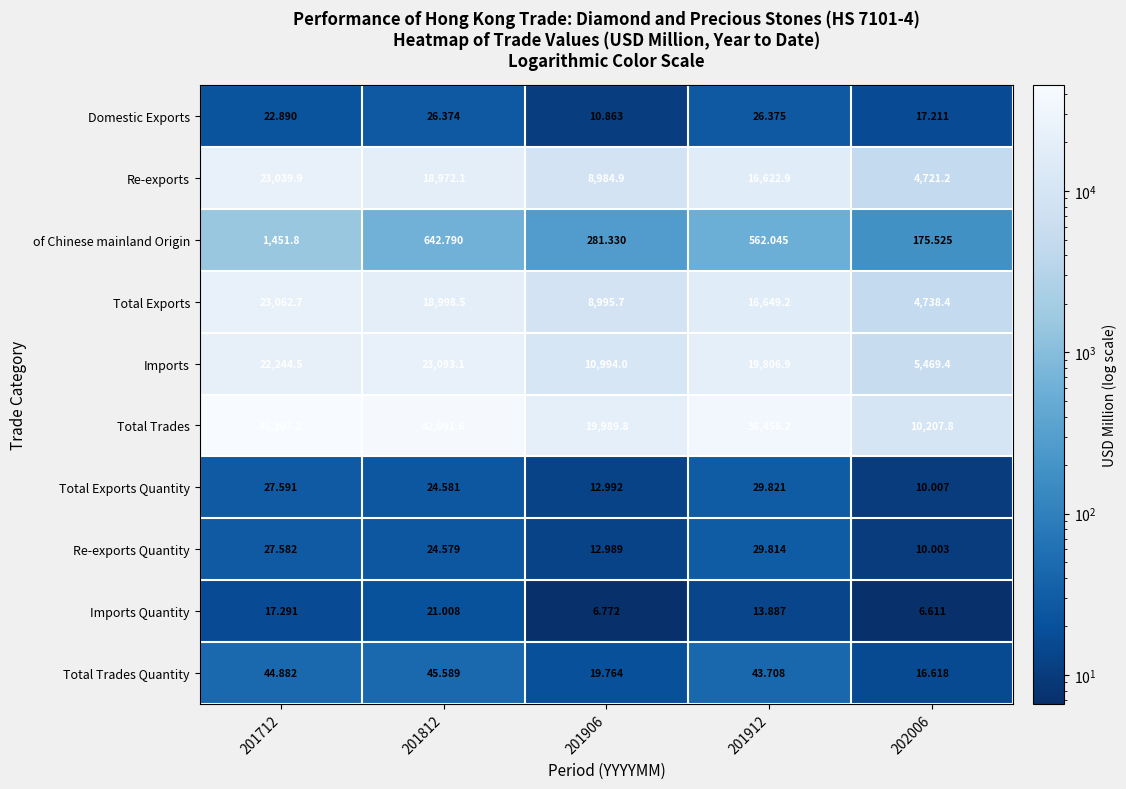

Which series has the largest total across all categories?

Total Trades